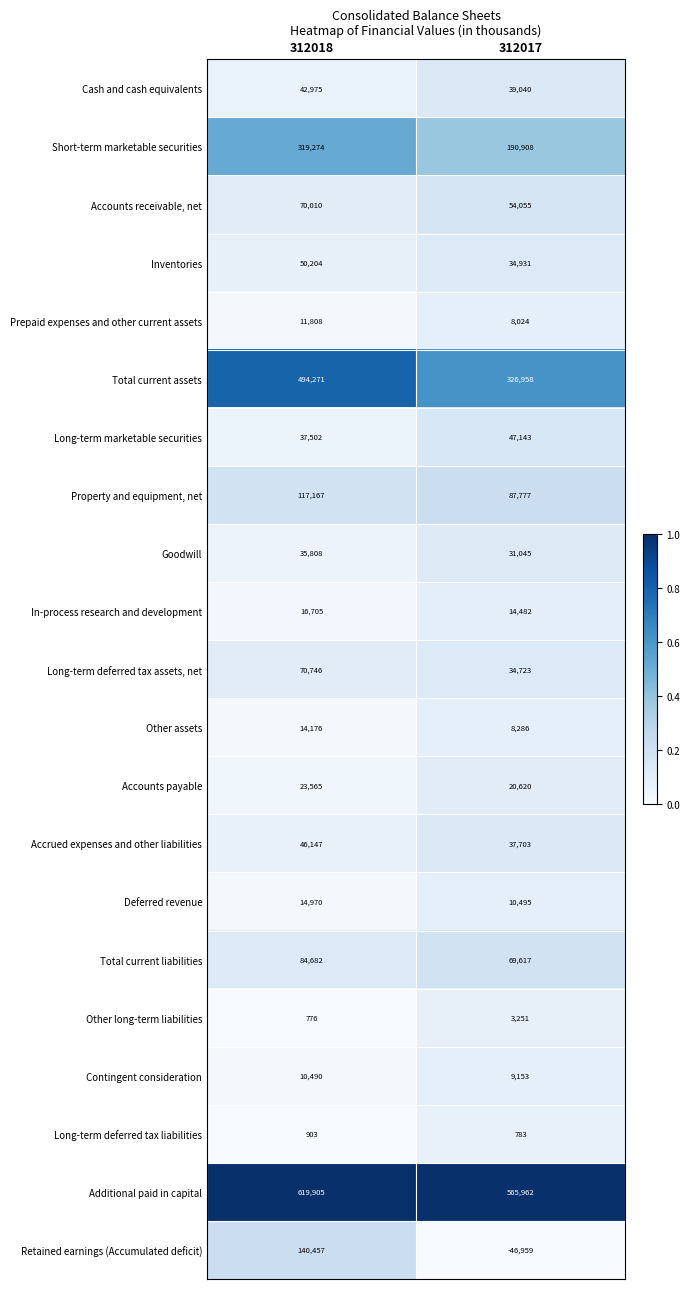

How many series are shown in this chart?

21